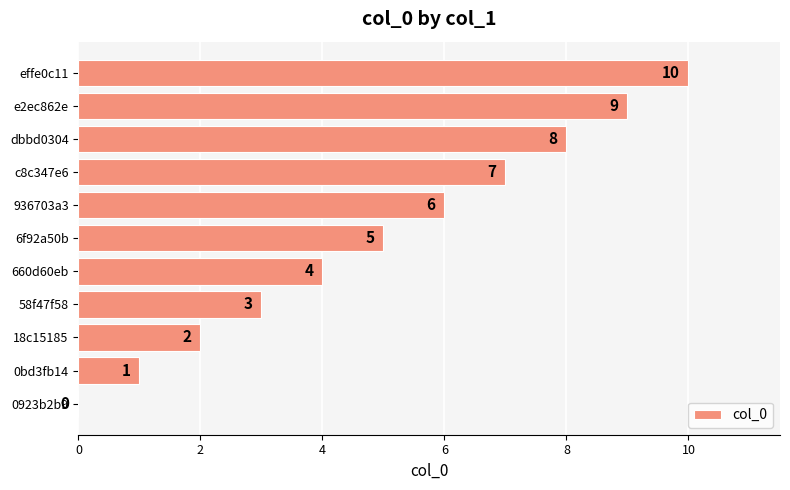

What is the approximate value at effe0c11?

10